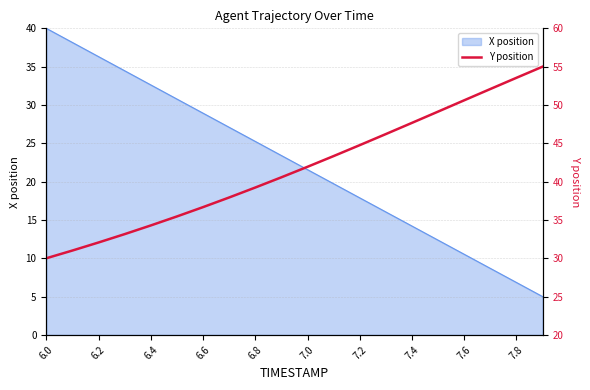

At which label is X position closest to 22?

7.0